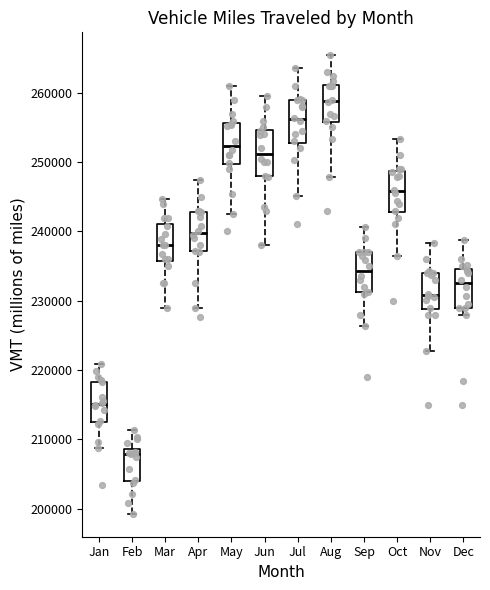

Which box has the lowest median line?

Feb